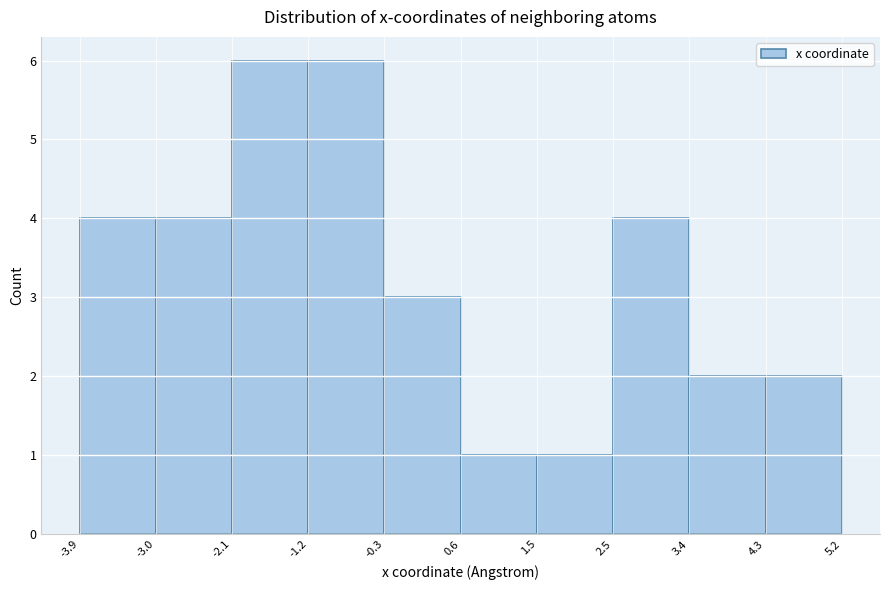

Reading left to right, transcribe this chart: for each bar, give the range it covers on the x-axis and its height. The values are not printed on the chart, so give them approximately, as read against the axis.

-3.9 to -3.0: 4
-3.0 to -2.1: 4
-2.1 to -1.2: 6
-1.2 to -0.3: 6
-0.3 to 0.6: 3
0.6 to 1.5: 1
1.5 to 2.5: 1
2.5 to 3.4: 4
3.4 to 4.3: 2
4.3 to 5.2: 2